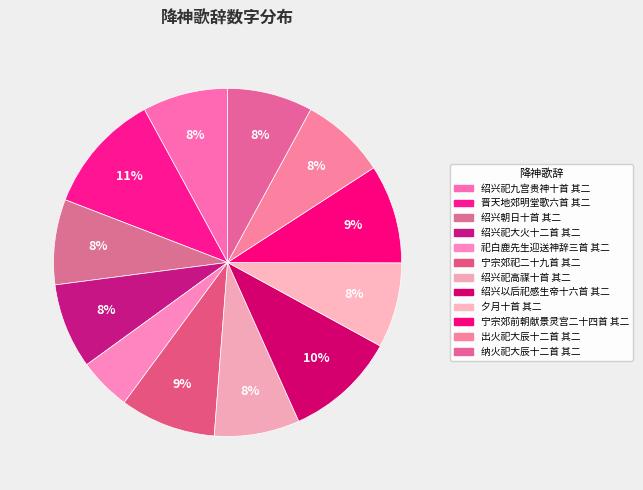

How many slices are in this pie chart?

12